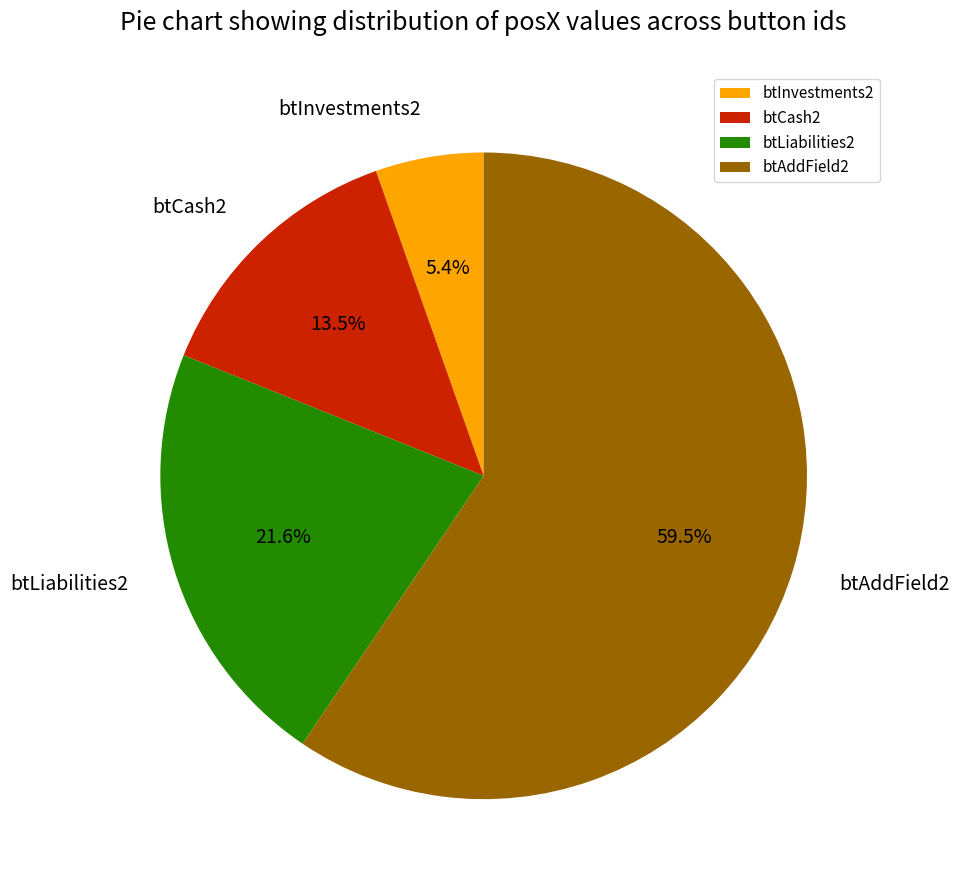

How many segments does this pie chart have?

4